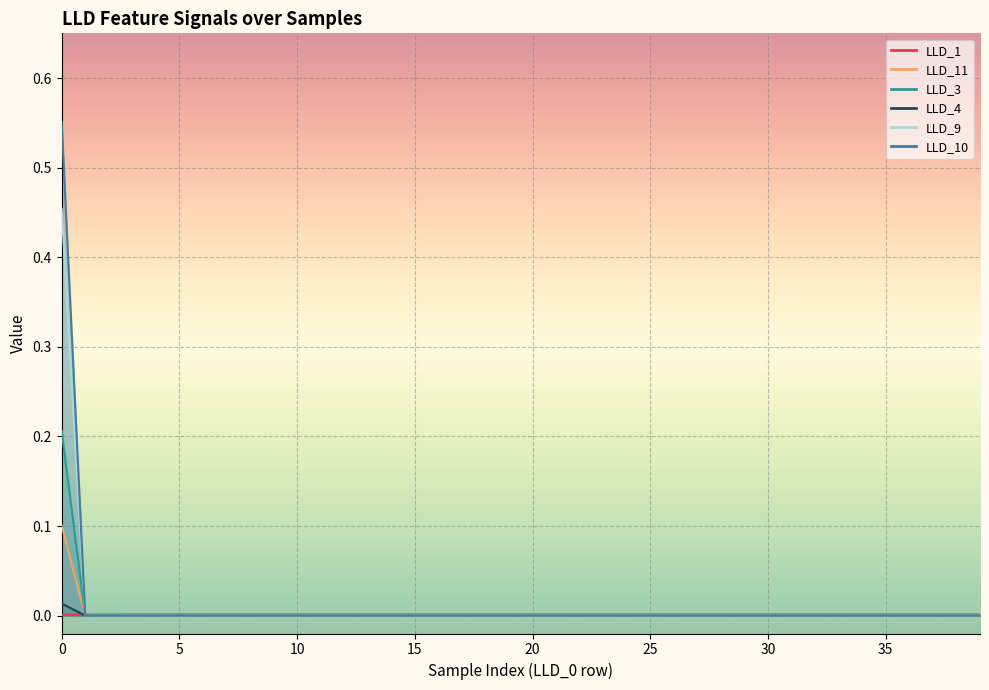

At how many categories does at least one series exceed 0?

40